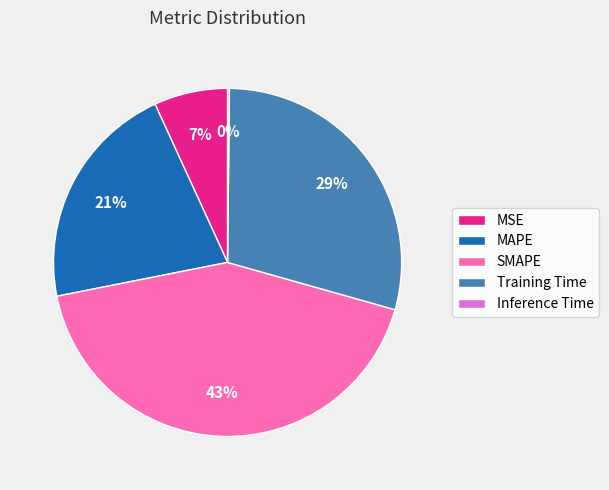

The MAPE slice represents 10% of the pie. True or false?

False